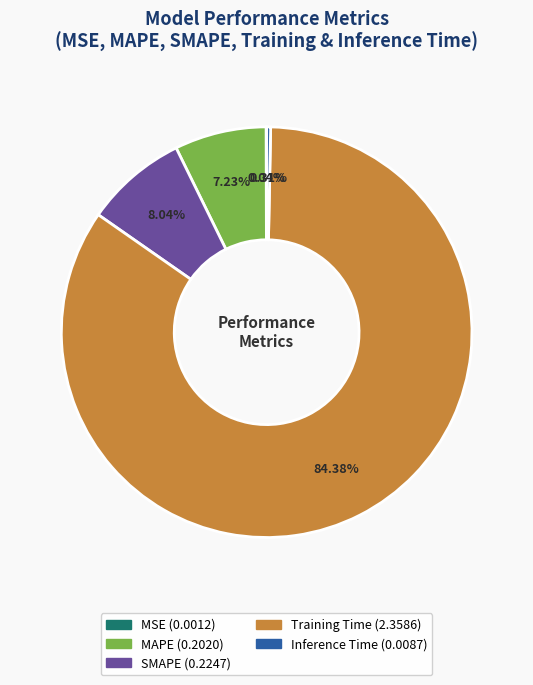

Which has a higher value, Inference Time or Training Time?

Training Time